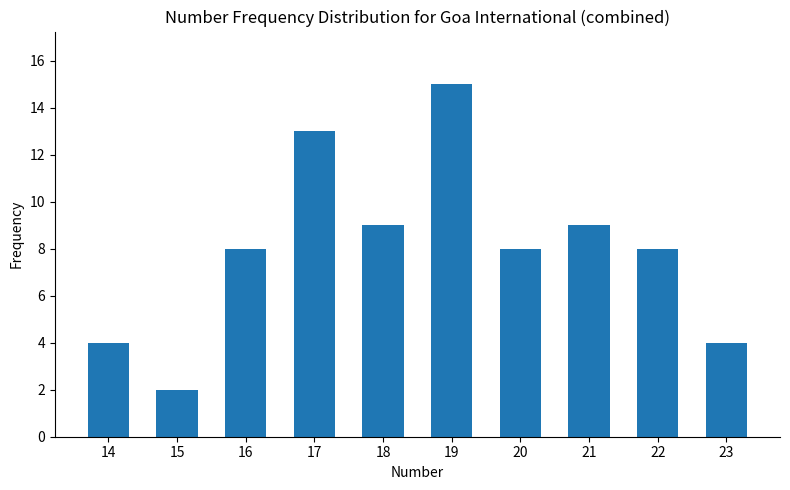

Count the number of data series in this chart.

1